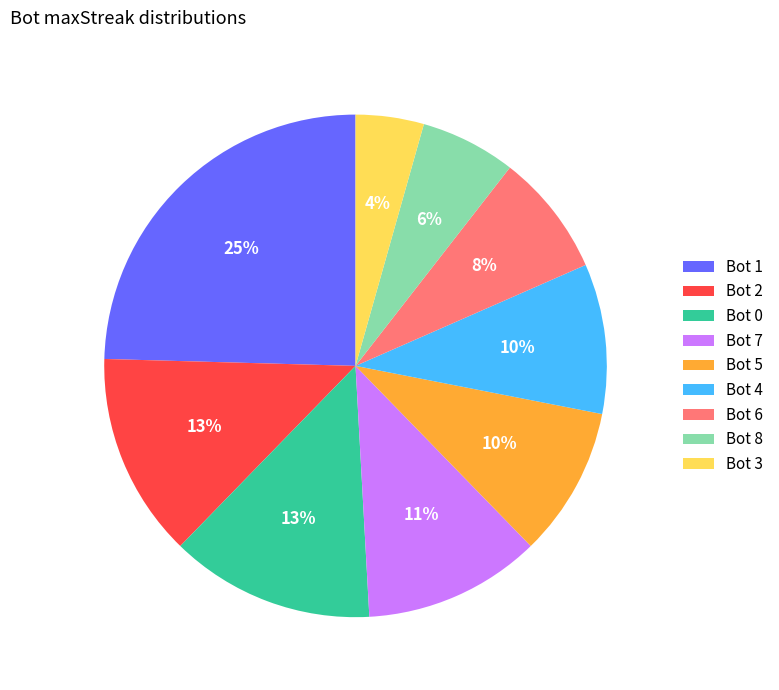

Between Bot 0 and Bot 4, which is larger?

Bot 0